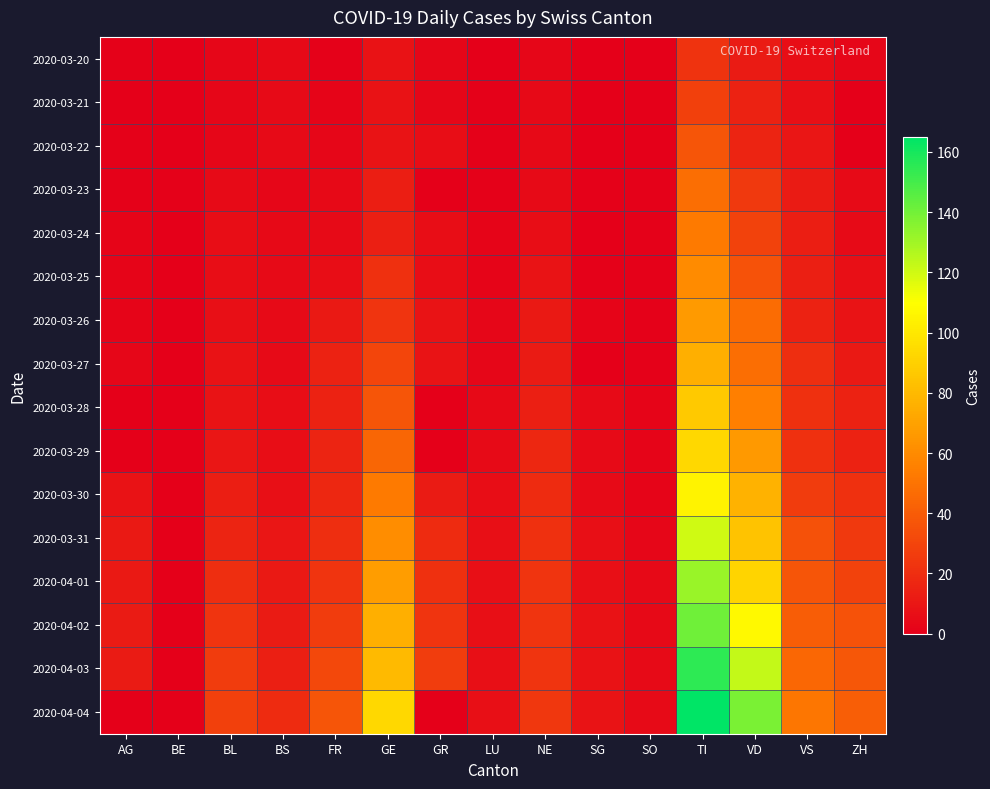

Which series has the largest range (max minus min)?

2020-04-04